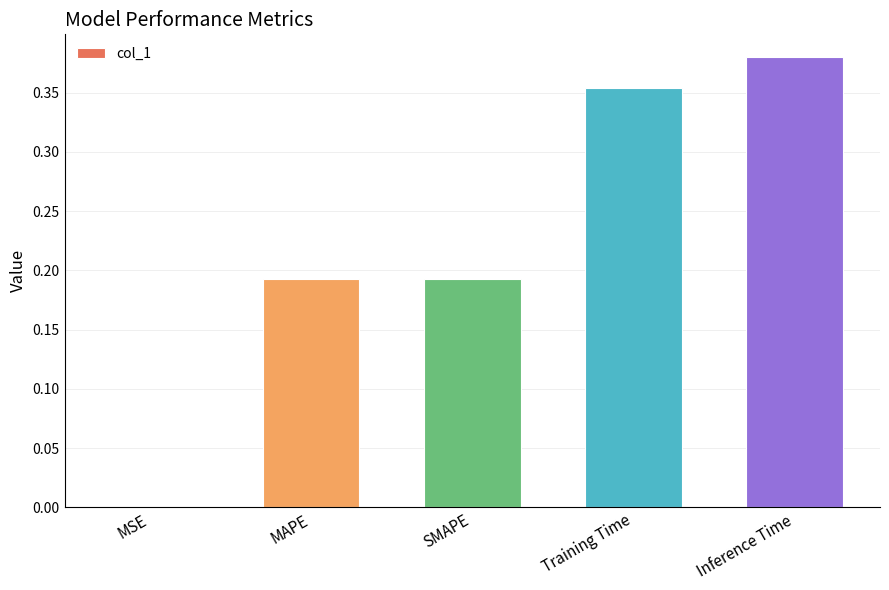

The chart shows a value of 0.3 at MAPE. True or false?

False